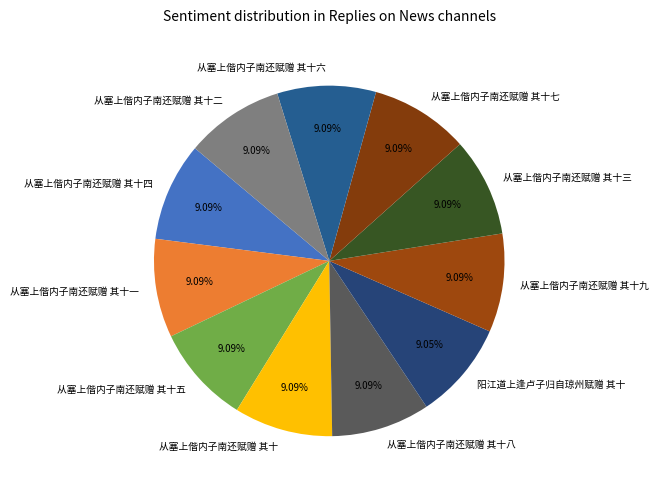

What is the ratio of the value at 阳江道上逢卢子归自琼州赋赠 其十 to the value at 从塞上偕内子南还赋赠 其十九?

1.0